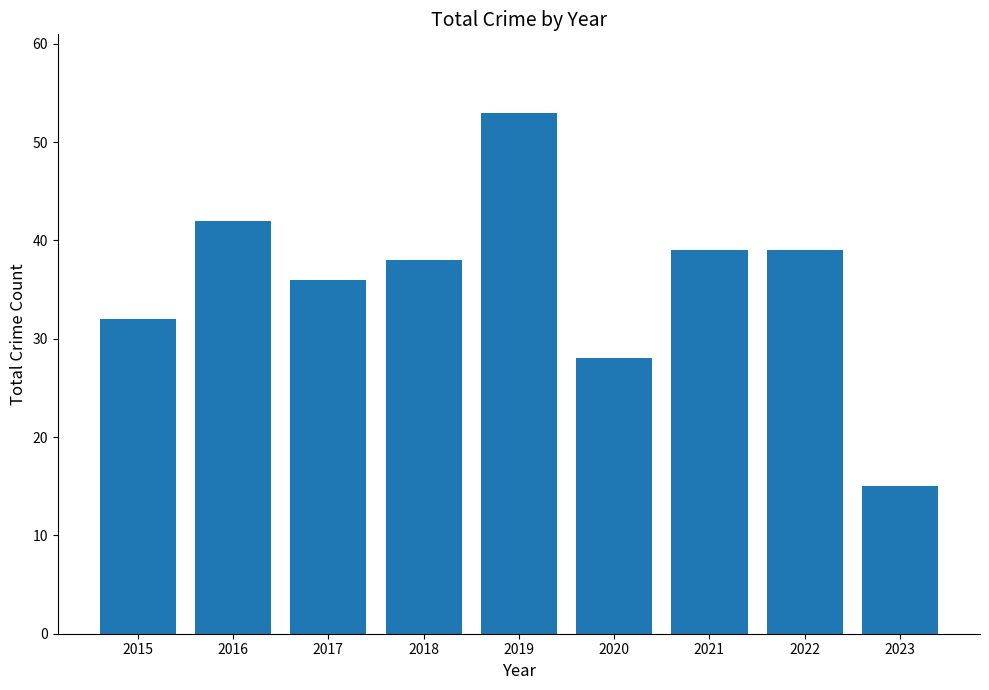

What is the difference between the maximum and minimum values?

38